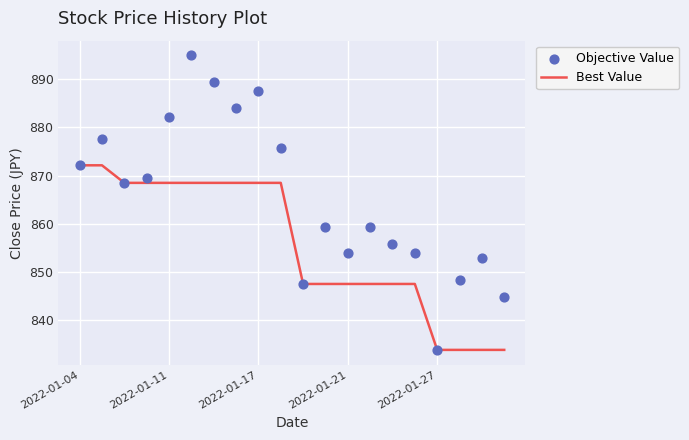

Which series has the widest spread of Y values?

Objective Value